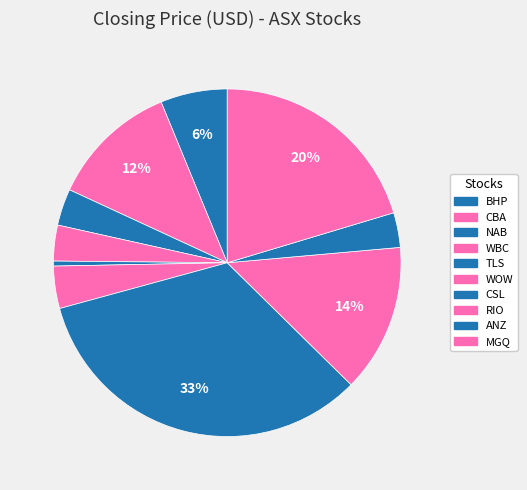

To the nearest percent, what is the combined percentage of CBA and WBC?

15%